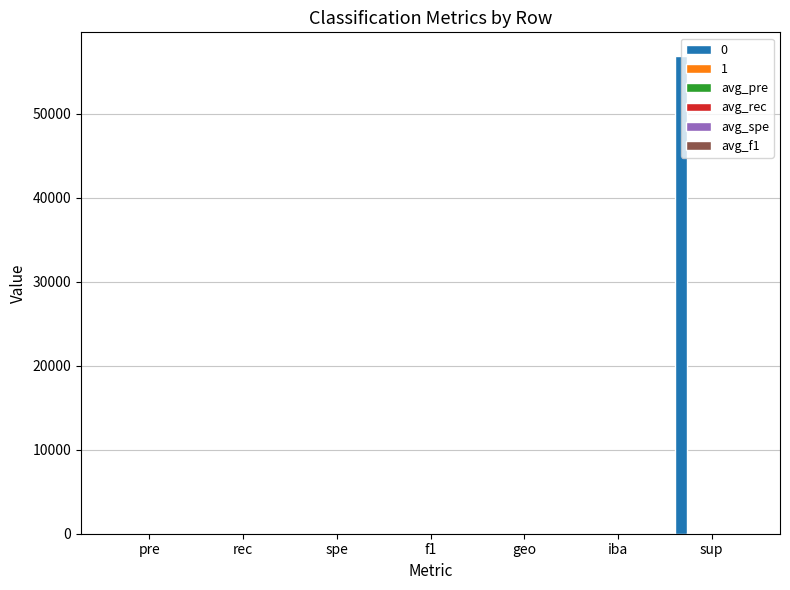

Which category has the highest value across all series?

sup